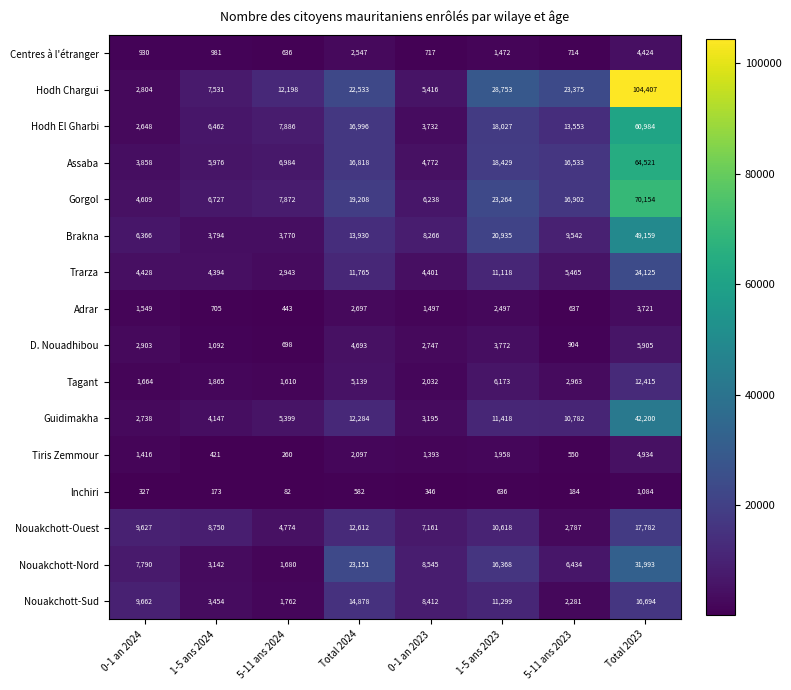

Which series has the largest range (max minus min)?

Hodh Chargui